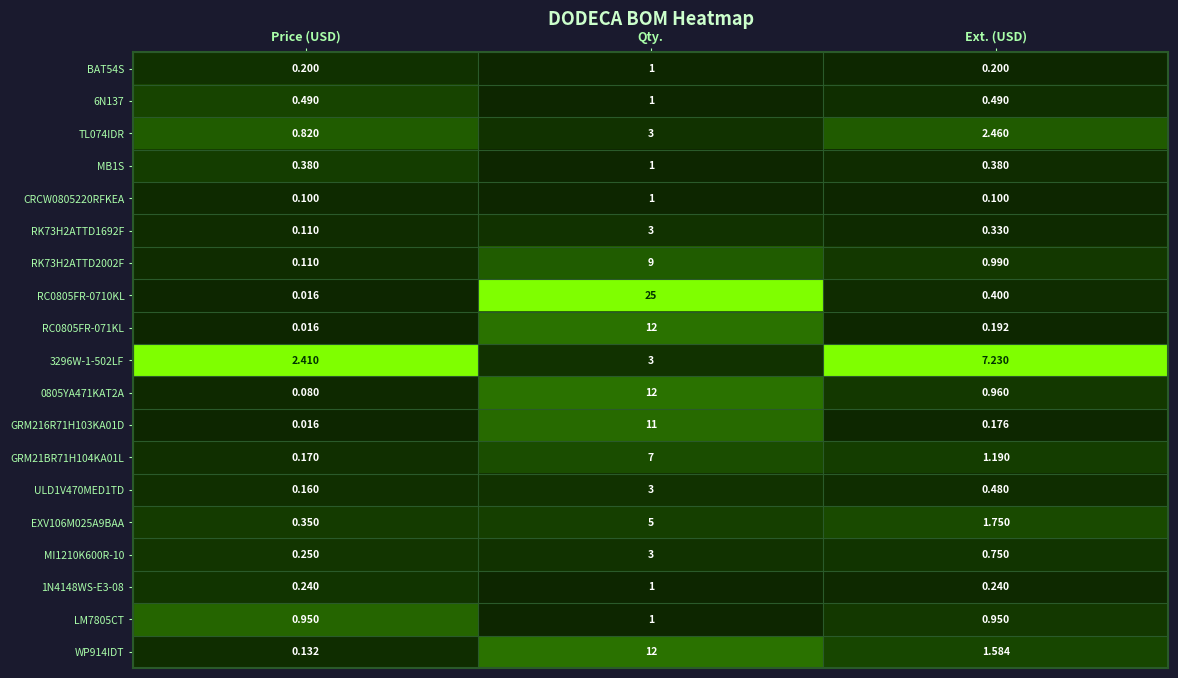

Between Price (USD) and Qty., which series saw the biggest shift?

RC0805FR-0710KL